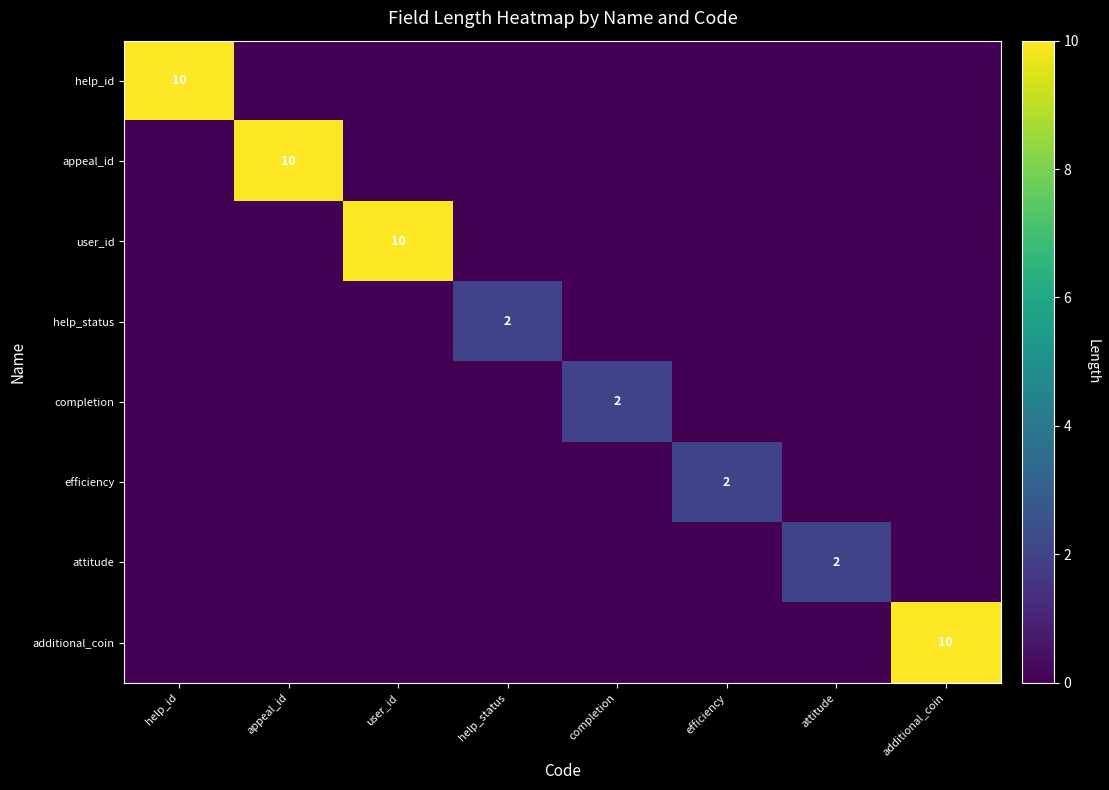

True or false: efficiency has a value of 2 at efficiency.

True